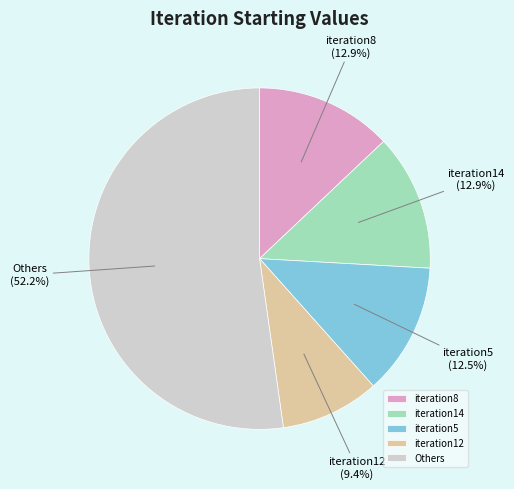

Approximately how many times larger is the value at iteration8 compared to iteration12?

1.4